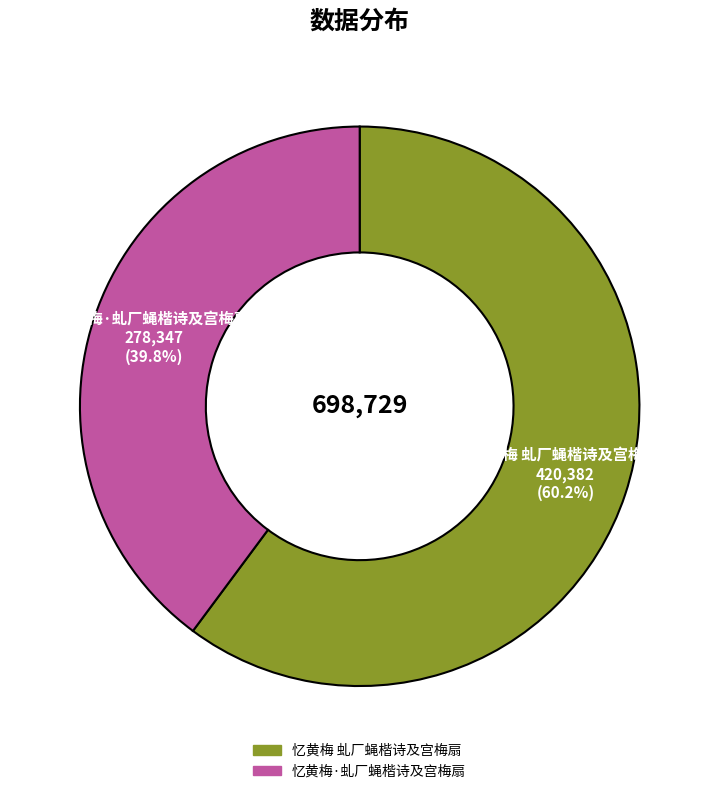

Is it true that 忆黄梅·虬厂蝇楷诗及宫梅扇 is 40% of the pie?

True